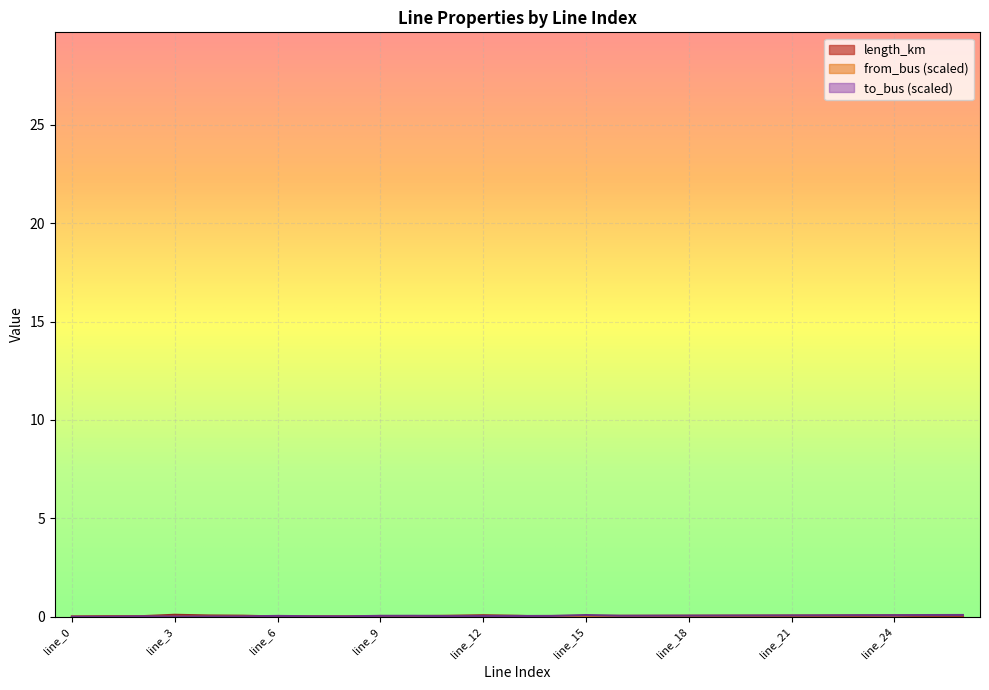

The value of to_bus at line_16 is 0.1. True or false?

True